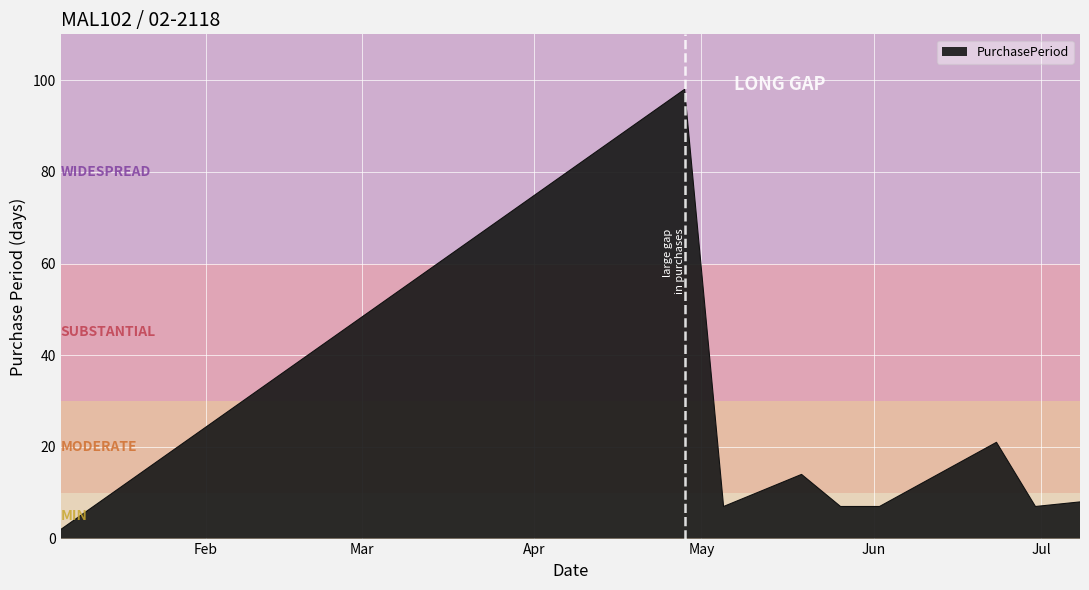

What is the difference between the maximum and minimum values?

96